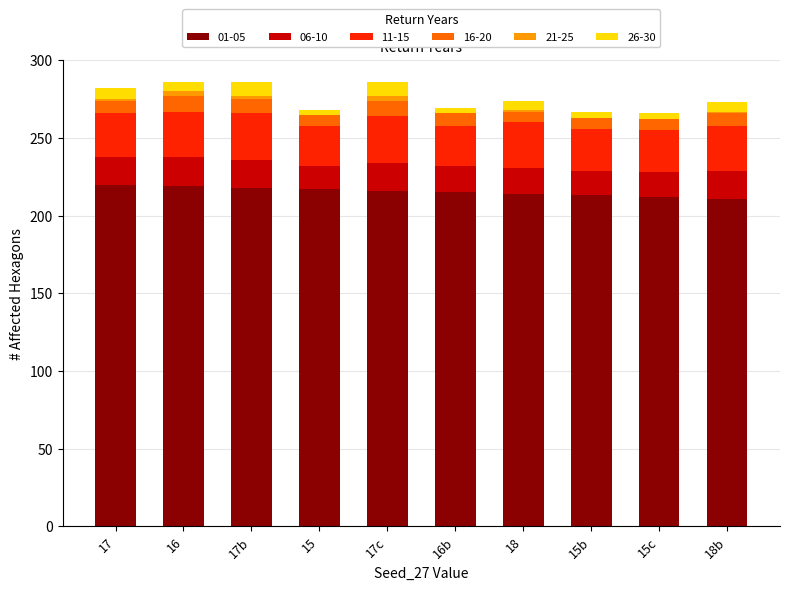

Is it true that 01-05 equals 87 at 15b?

False